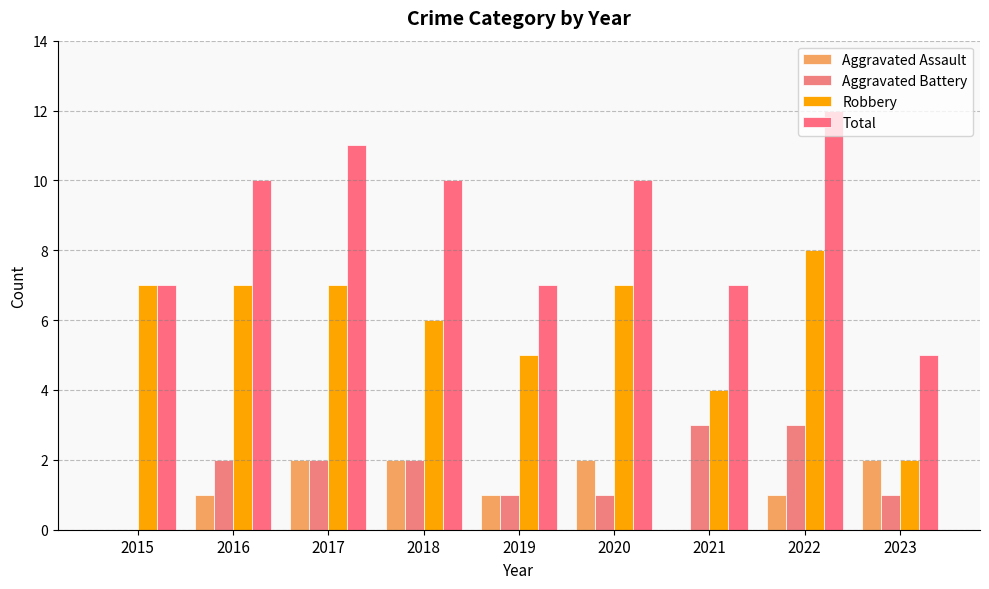

What is the difference between the second highest and second lowest values in the Total series?

4